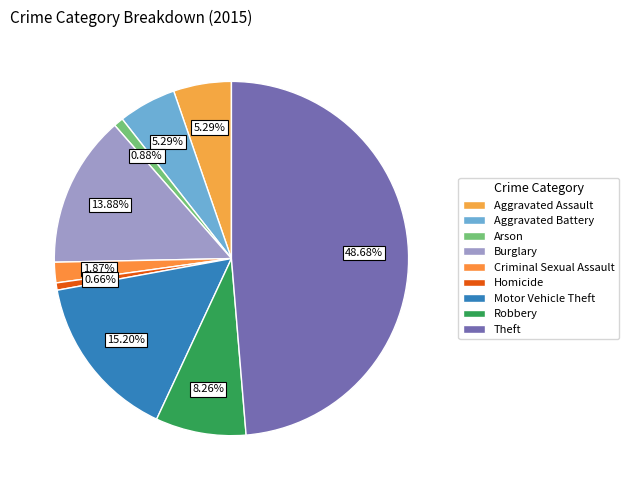

To the nearest percent, what is the combined percentage of Motor Vehicle Theft and Aggravated Assault?

20%